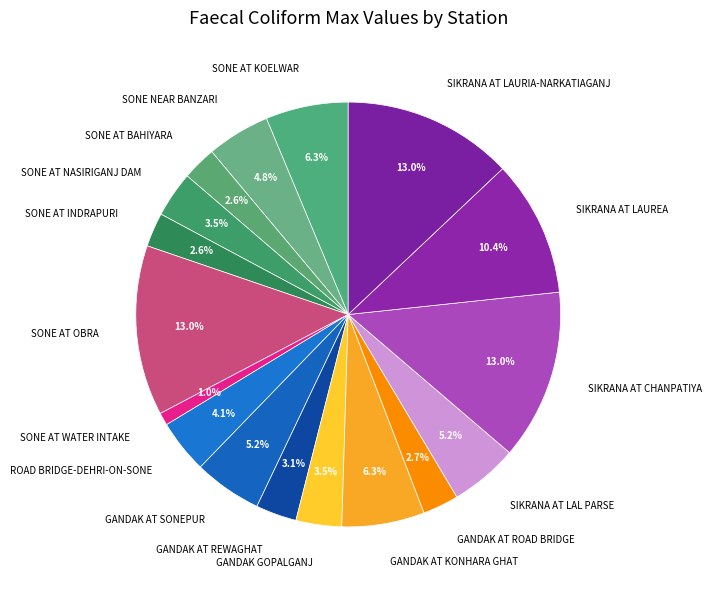

What percentage is the ROAD BRIDGE-DEHRI-ON-SONE slice, to the nearest percent?

4%